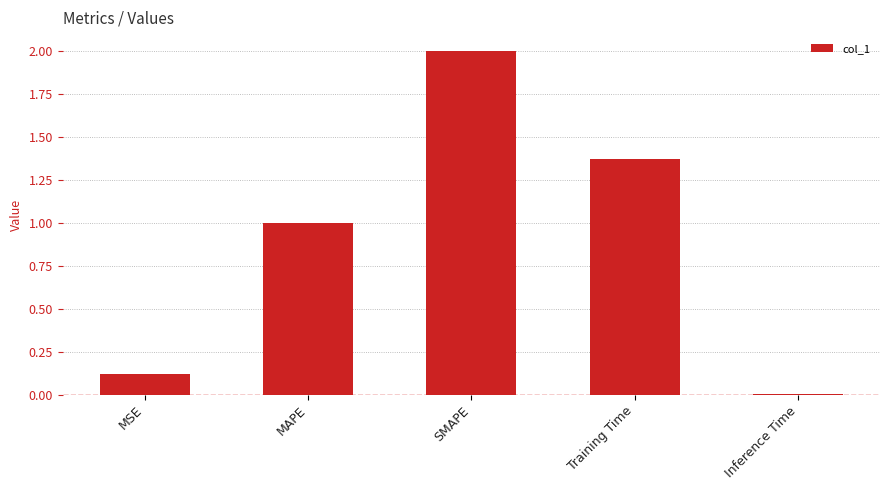

What is the difference between the values at Training Time and MAPE?

0.4